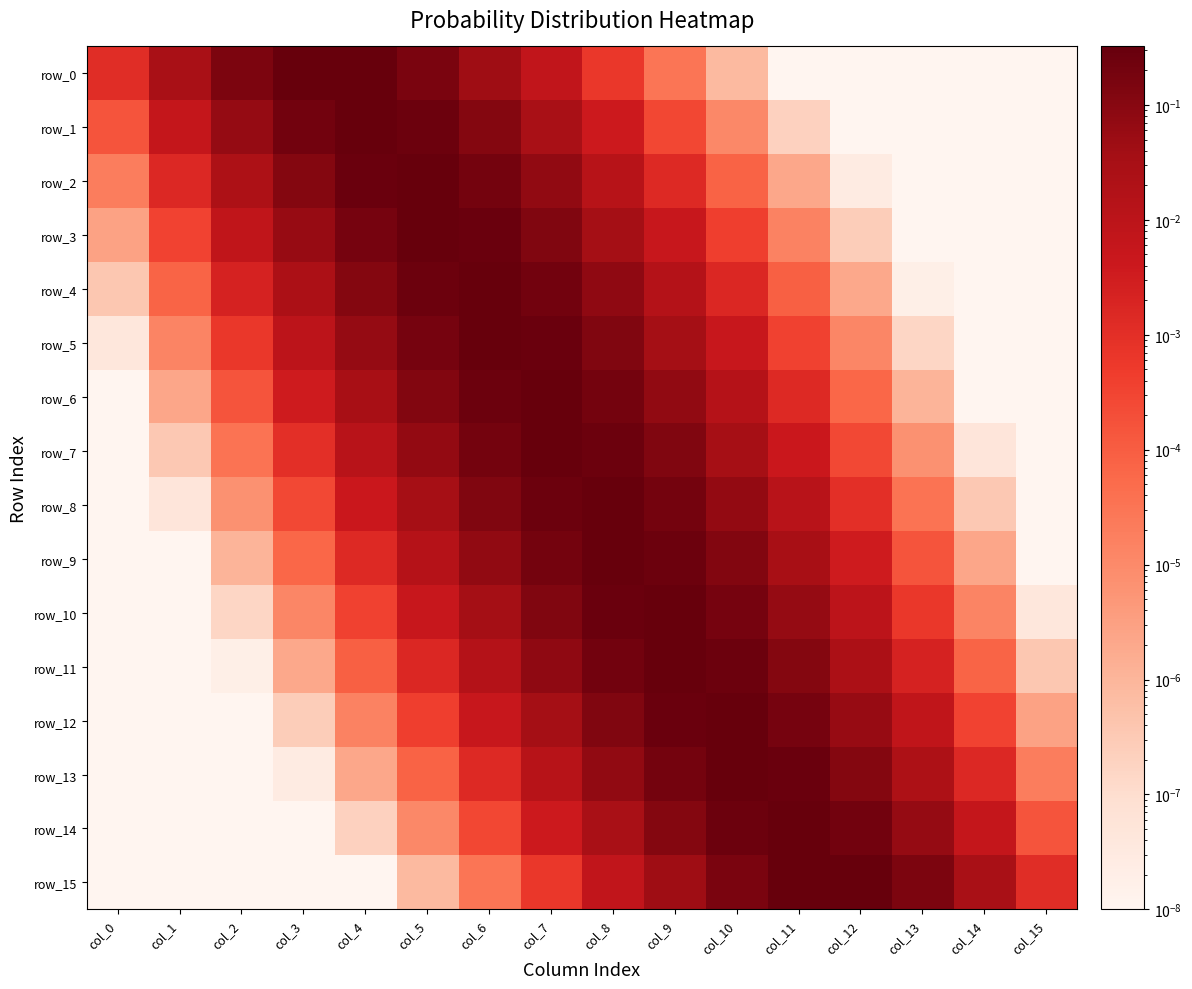

How many categories are shown in the chart?

16